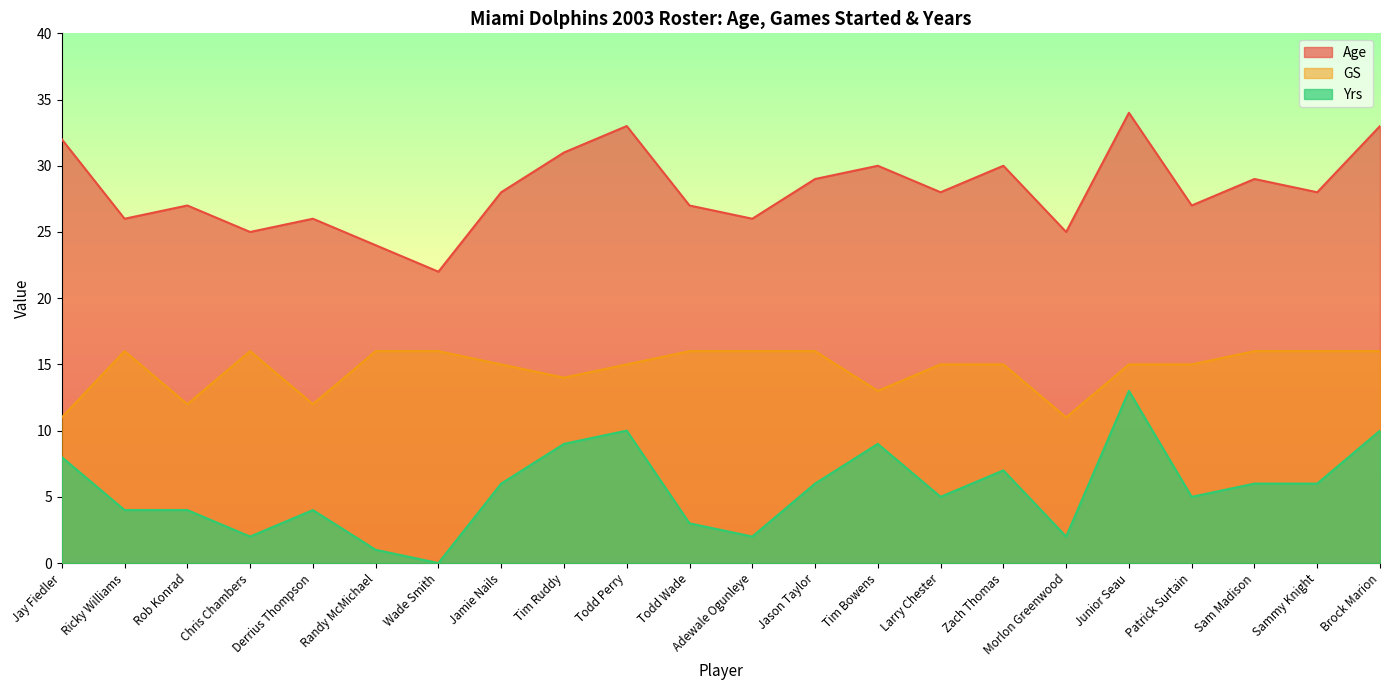

Which series has the widest spread of values?

Yrs